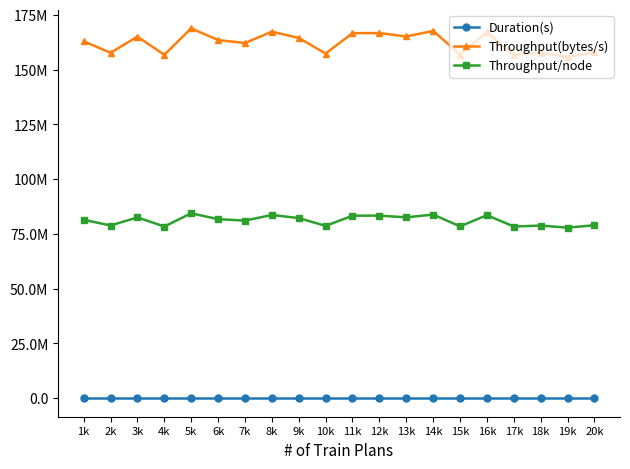

Does the chart have visible grid lines?

No